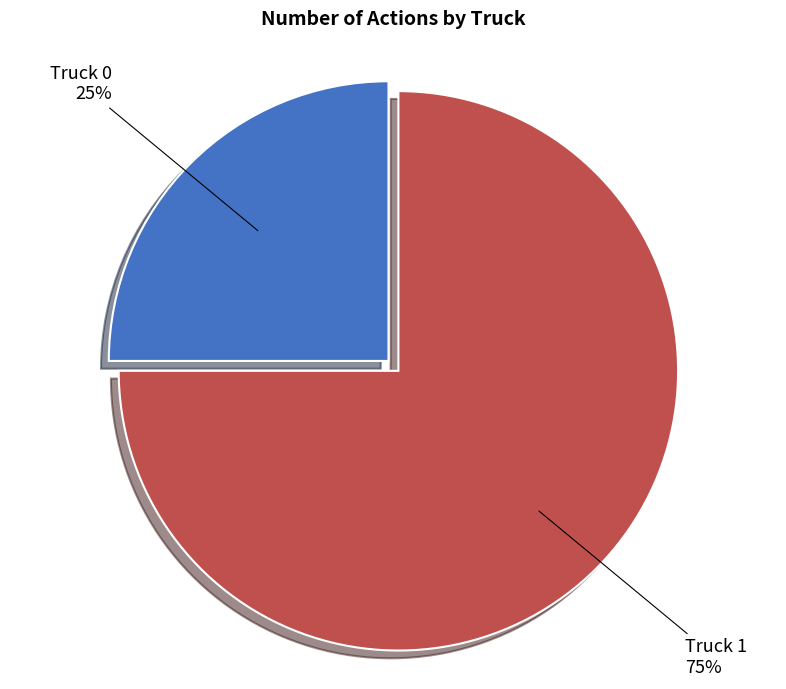

Count the number of slices in the pie.

2